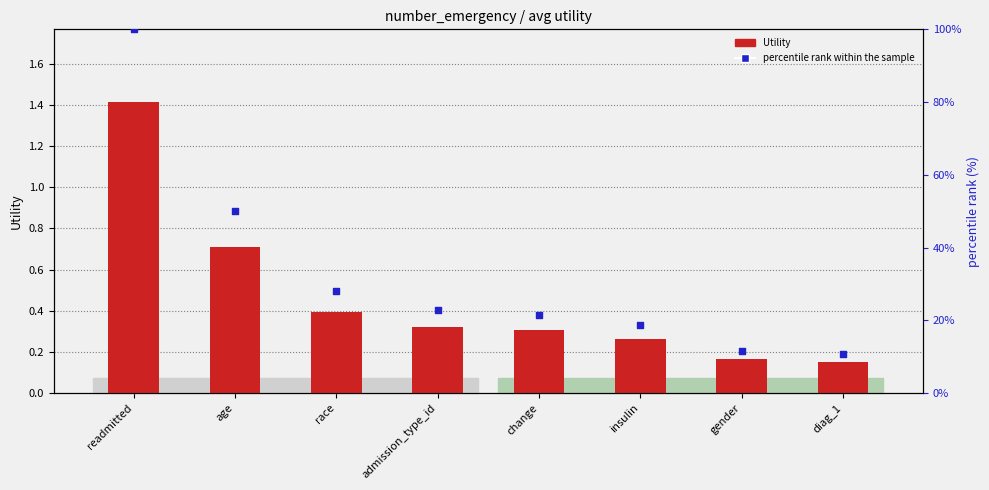

What are all the series names shown in the legend?

Utility, percentile rank within the sample